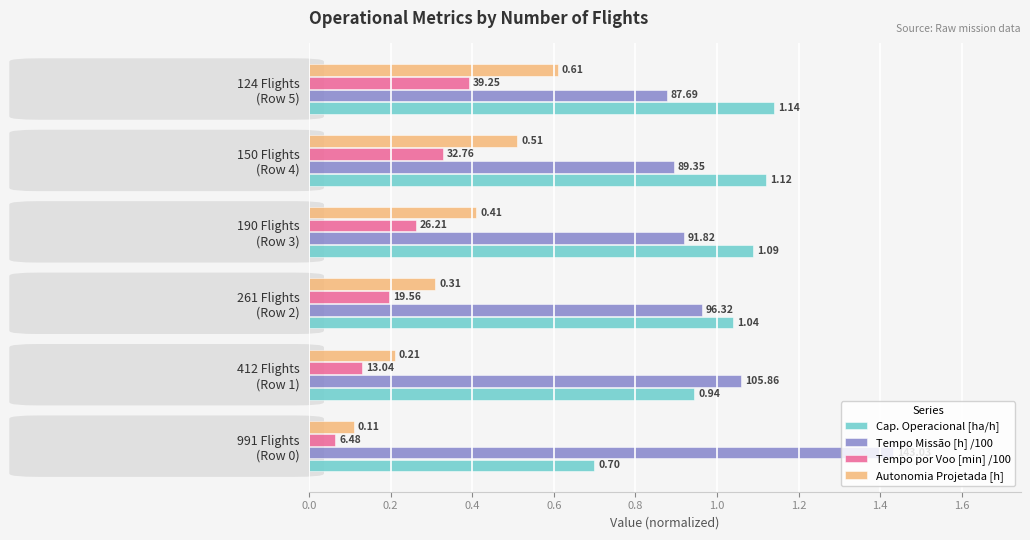

Which series has the largest range (max minus min)?

Tempo Missão [h] /100